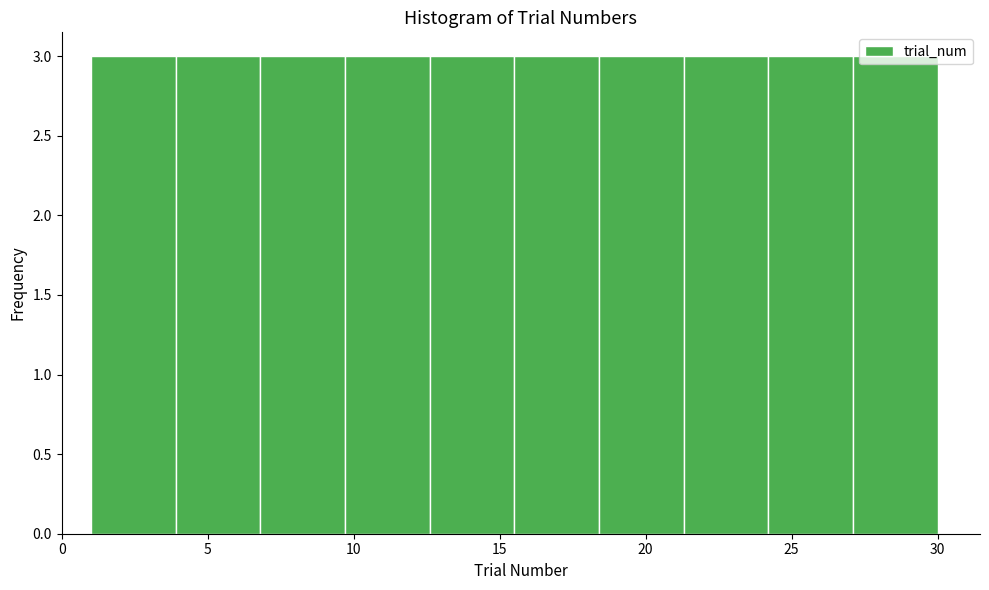

Reading left to right, transcribe this chart: for each bar, give the range it covers on the x-axis and its height. Neither the bar edges nor the heights are printed on the chart, so give them approximately, as read against the axes.

1.0 to 3.9: 3
3.9 to 6.8: 3
6.8 to 9.7: 3
9.7 to 12.6: 3
12.6 to 15.5: 3
15.5 to 18.4: 3
18.4 to 21.3: 3
21.3 to 24.2: 3
24.2 to 27.1: 3
27.1 to 30.0: 3